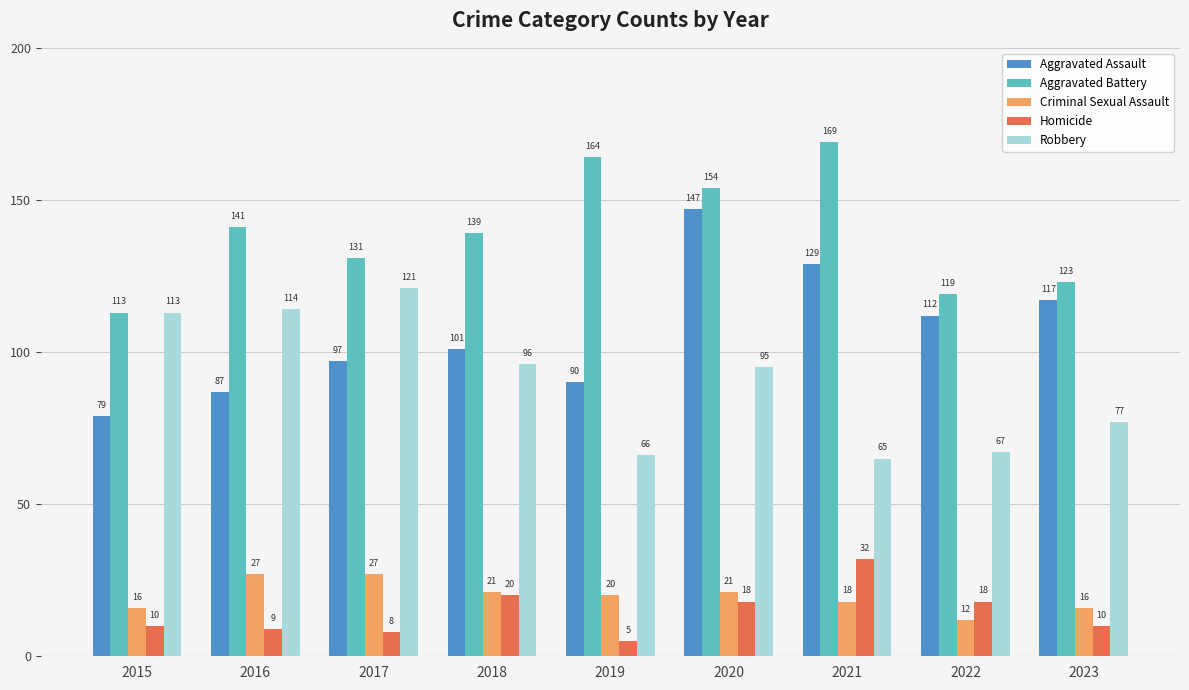

What is the minimum value for Aggravated Assault?

79